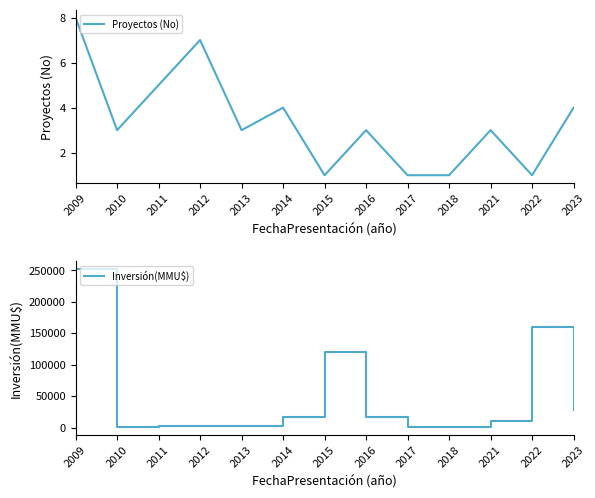

Which series has the largest total across all categories?

Inversión(MMU$)